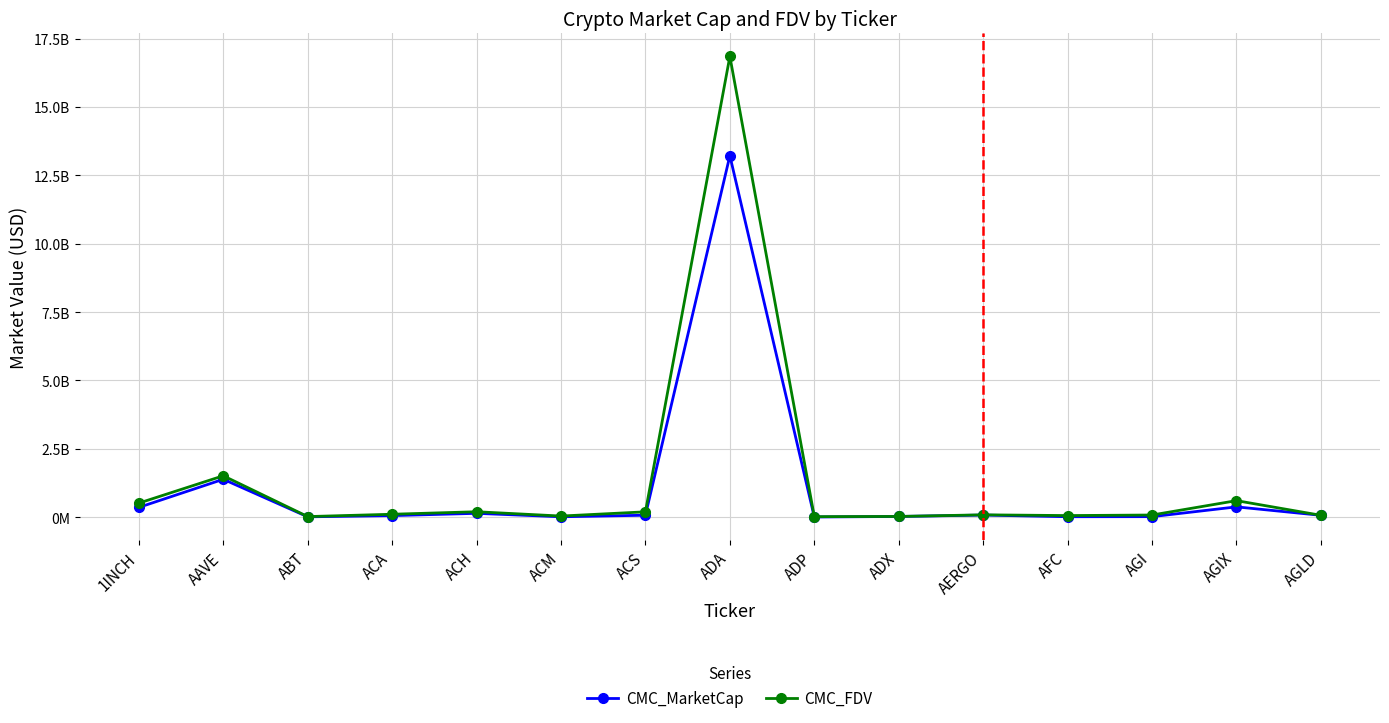

At ADA, list the series in order from smallest to largest.

CMC_MarketCap, CMC_FDV